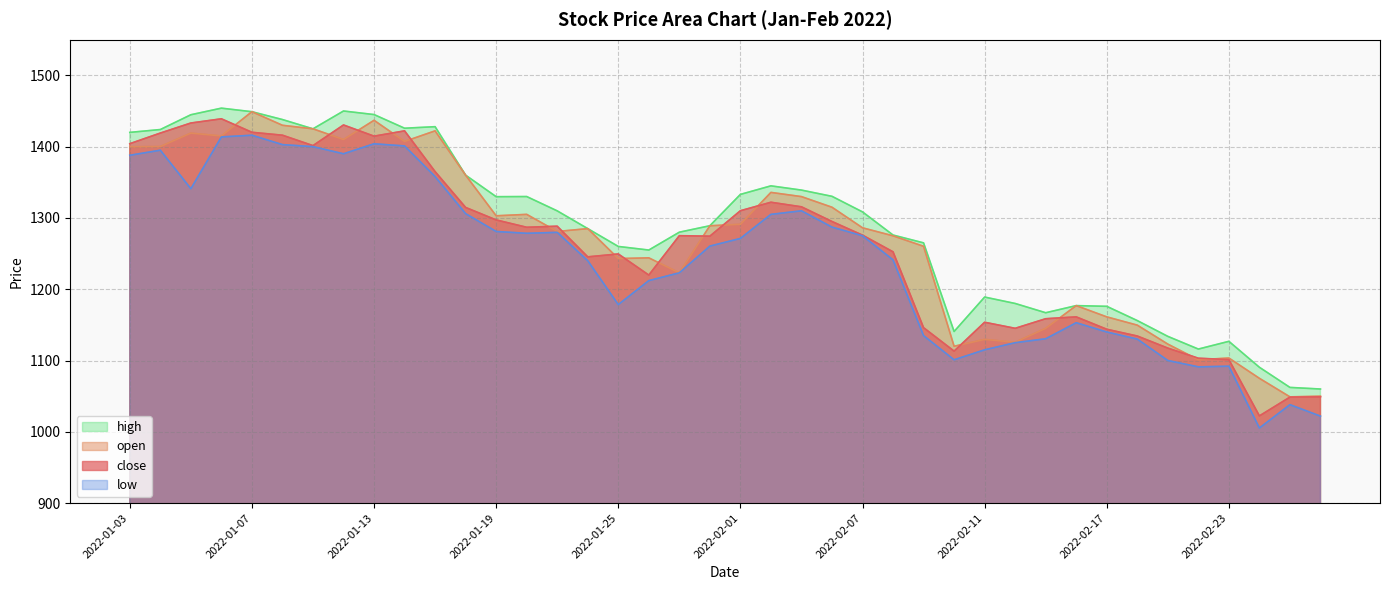

Does the chart have visible grid lines?

Yes